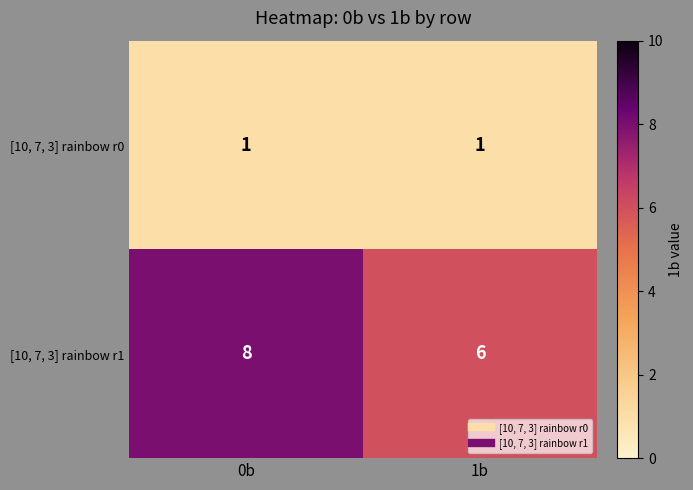

What is the maximum value shown in the chart?

8